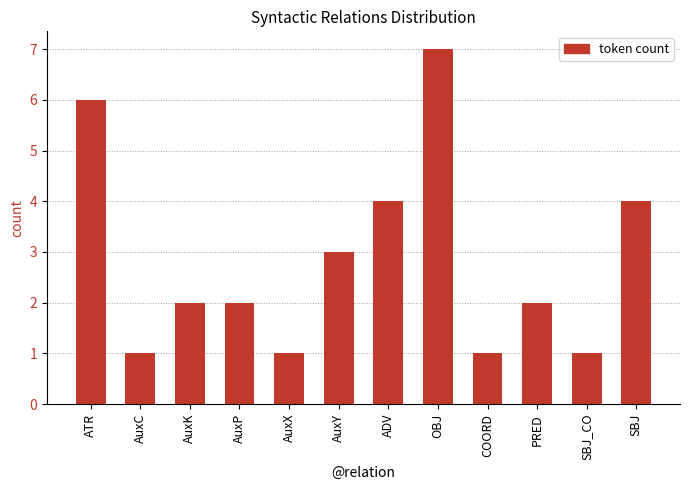

Between ATR and SBJ, which is larger?

ATR